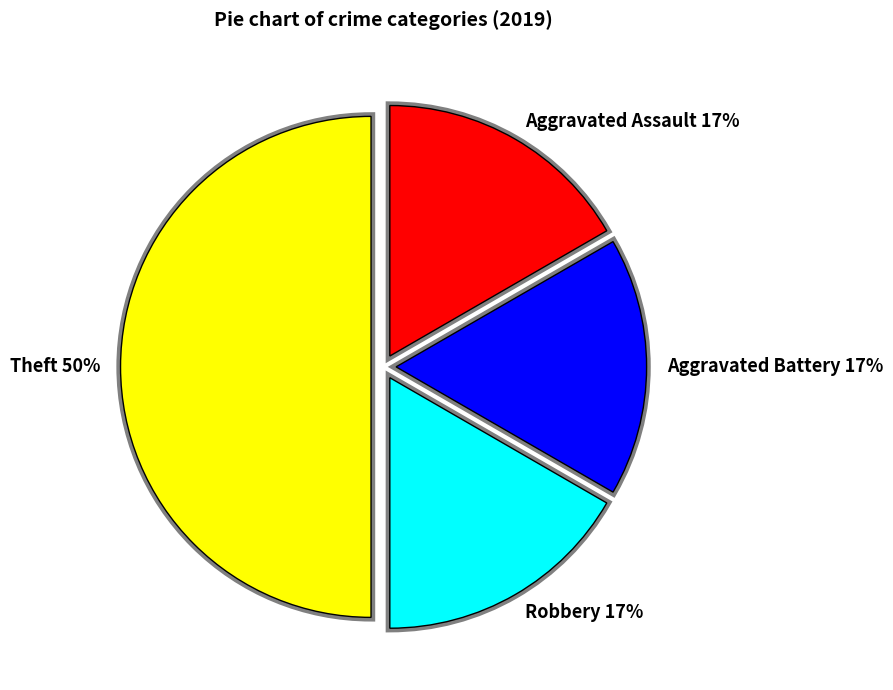

The Theft slice represents 37% of the pie. True or false?

False